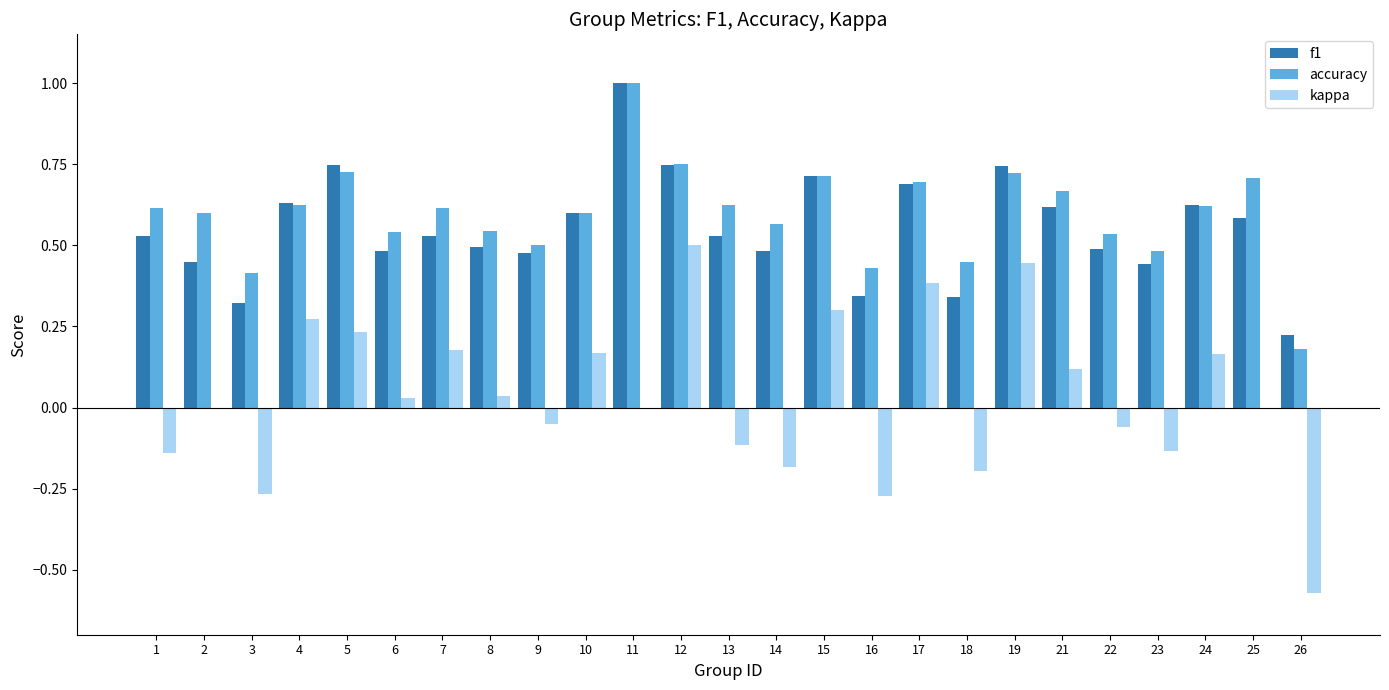

Where is f1 nearest to the value 0?

26